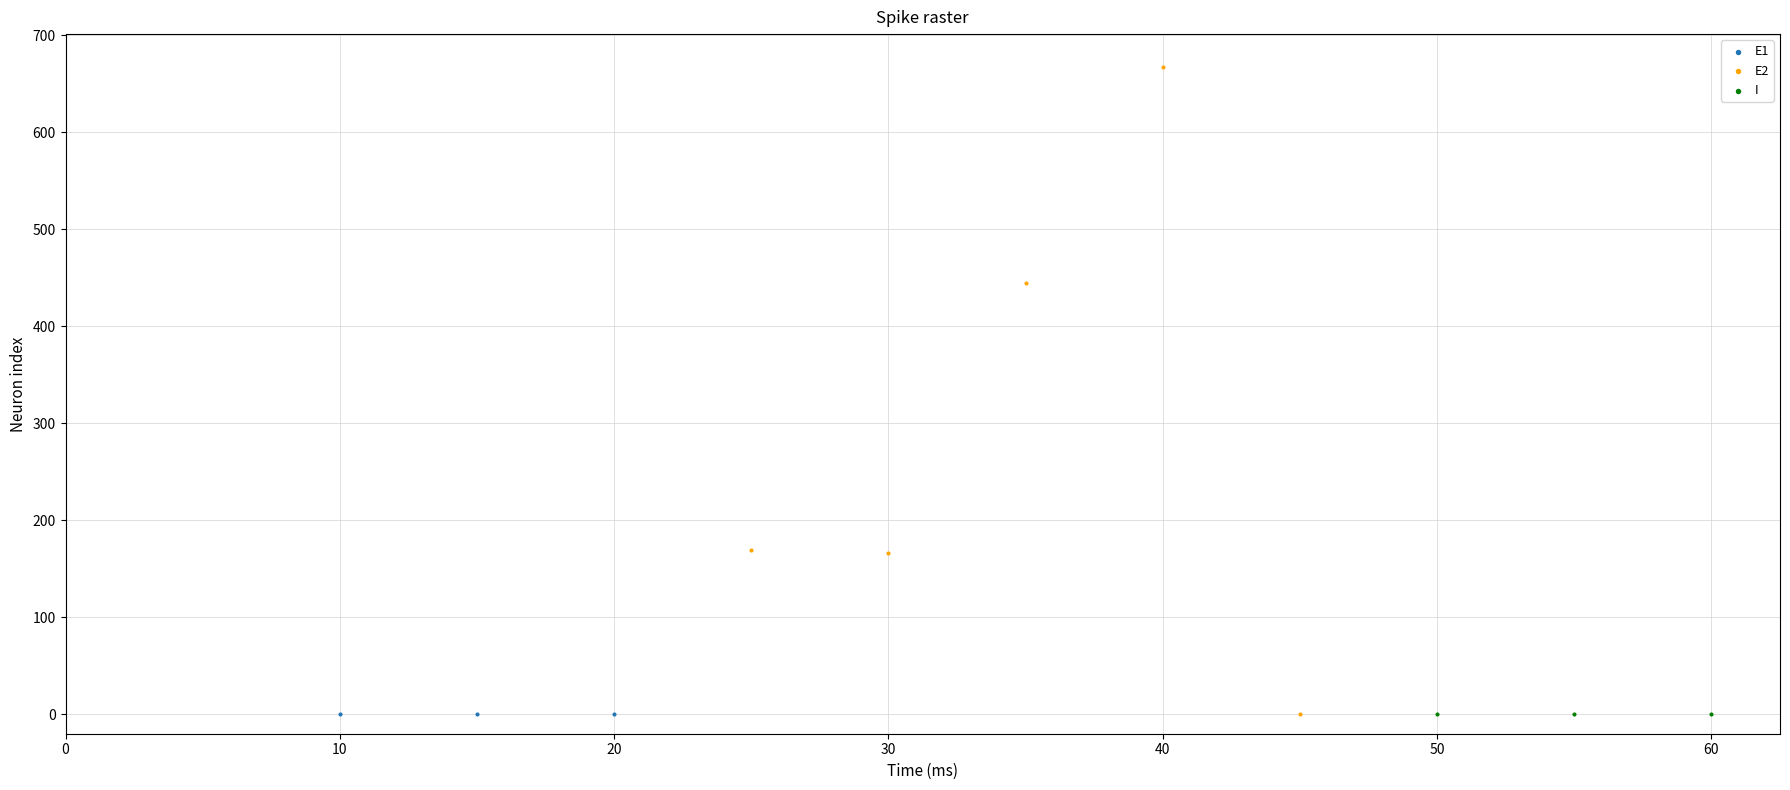

Which series reaches the maximum Y coordinate?

E2